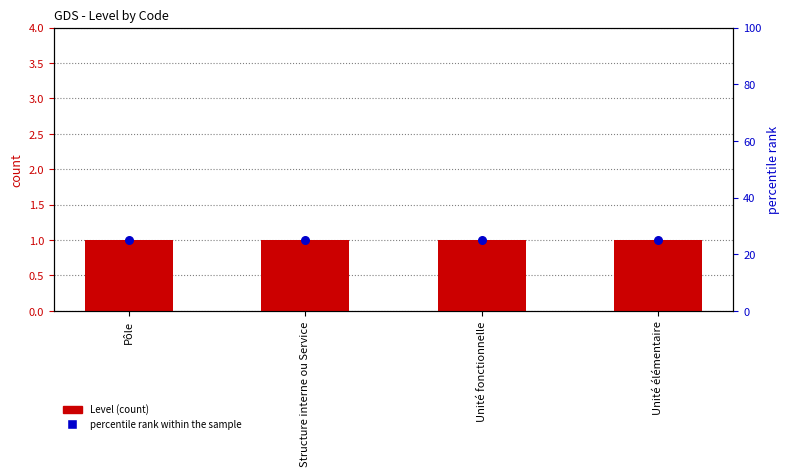

Which series contains the lowest Y value?

Level